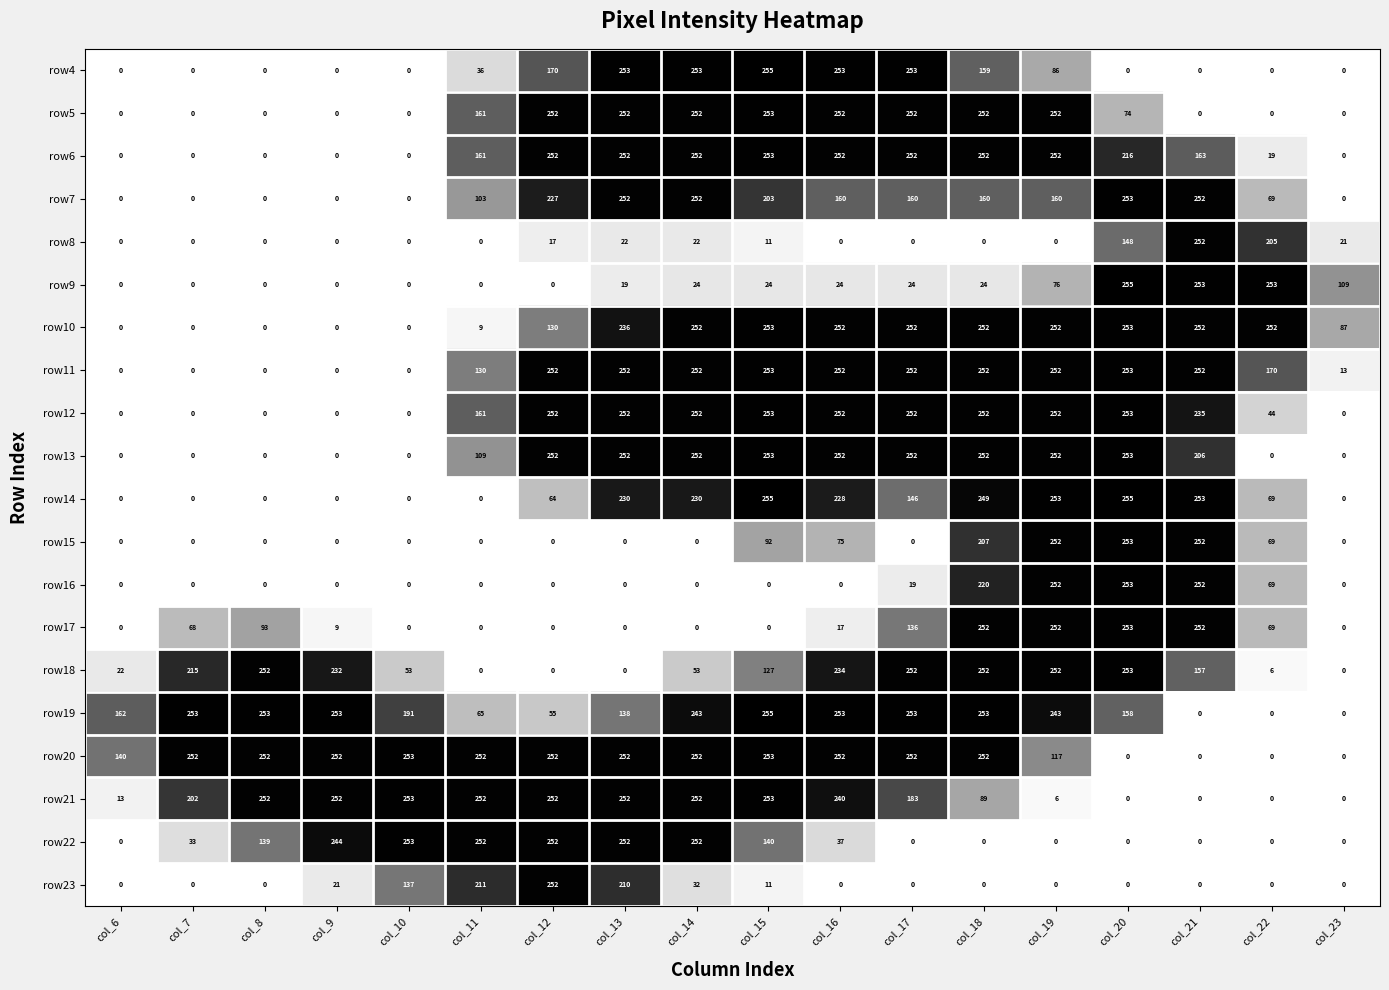

What is the sum of the row8 values at col_20 and col_14?

170